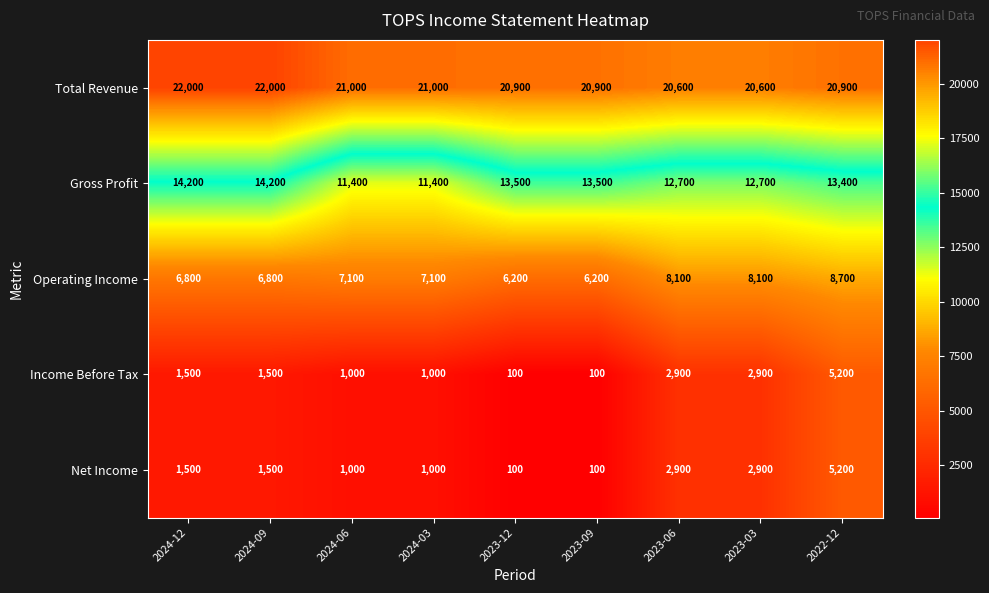

At how many categories does at least one series exceed 15616?

9